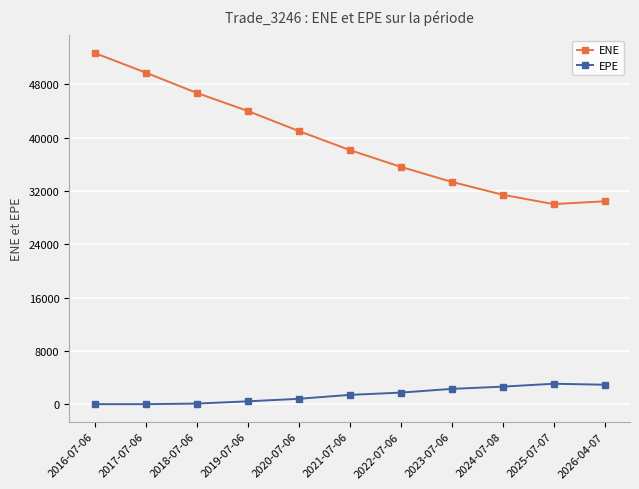

List the series in order of their peak value, highest first.

ENE, EPE